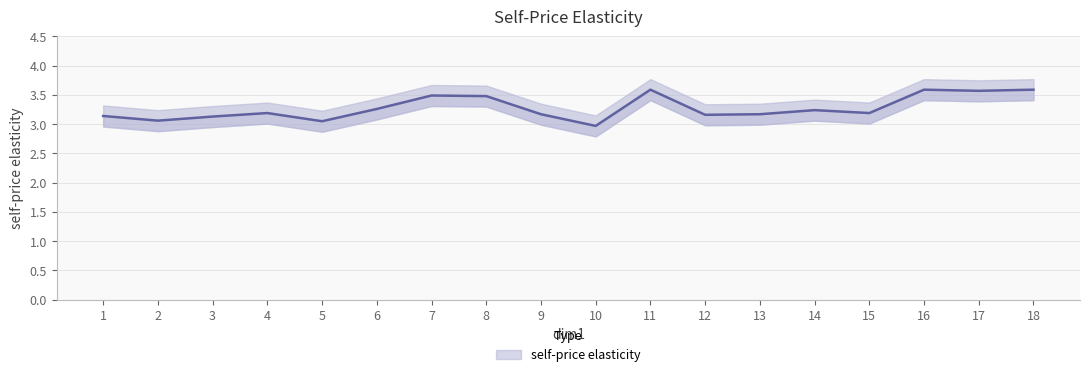

Count the number of categories in the chart.

18